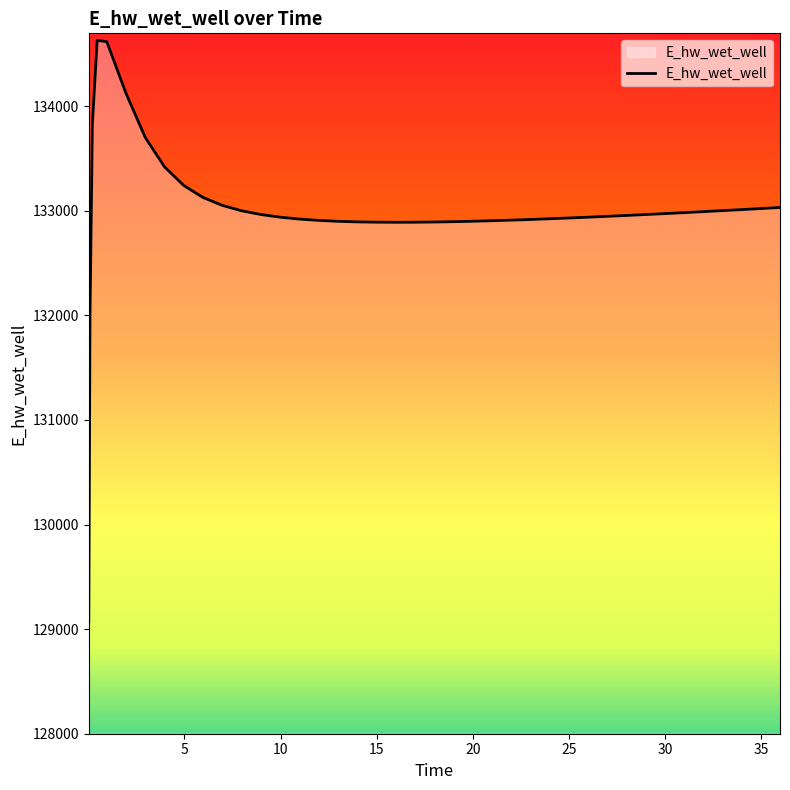

What is the minimum value shown in the chart?

129070.3